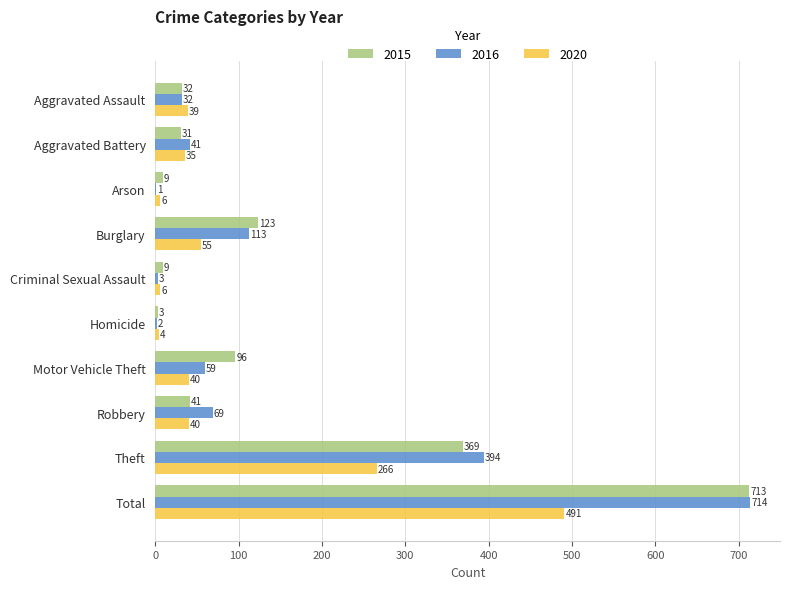

At which category is the sum across all series the highest?

Total